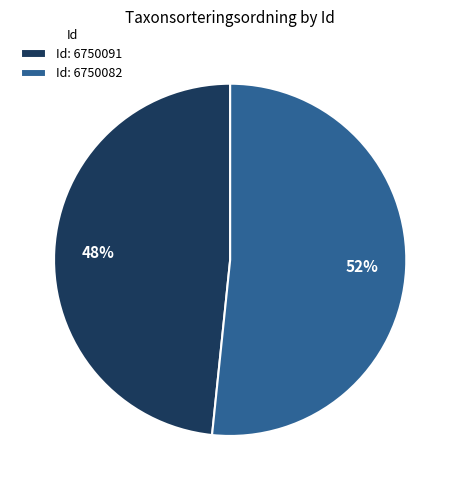

True or false: Id: 6750091 accounts for 56% of the total.

False